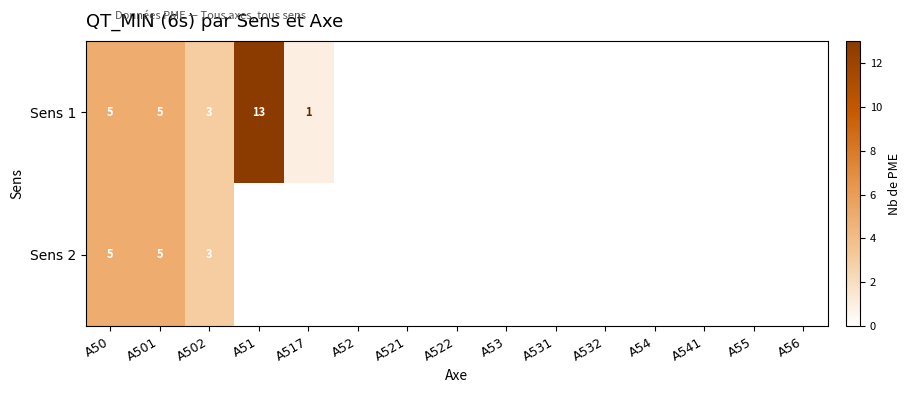

At which category is the sum across all series the highest?

A51